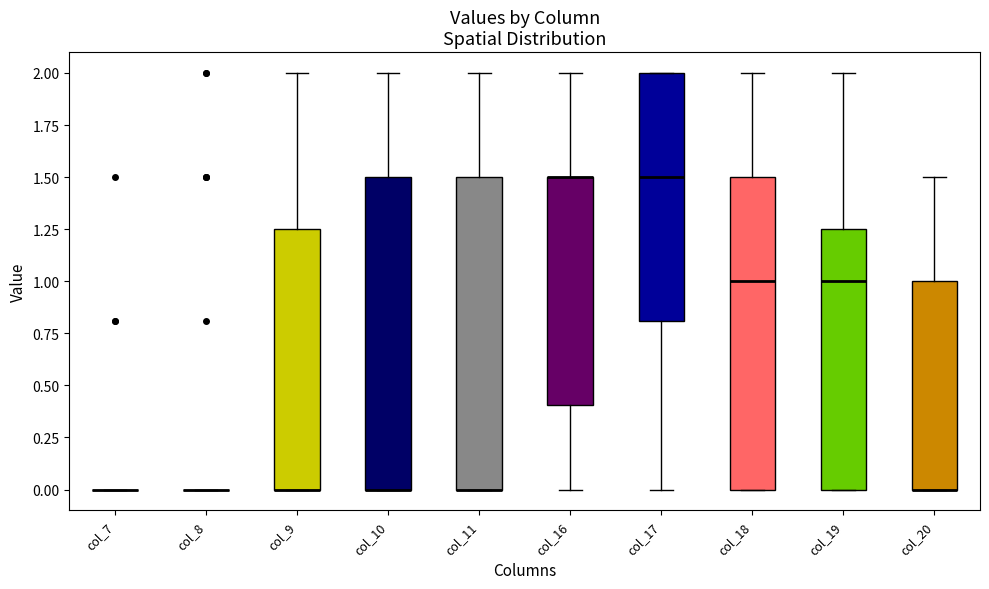

Reading left to right, transcribe this box plot: for each box, give where its median line is, the range the box spans, and where its two whiskers end, as read against the y-axis. The values are not printed on the chart, so give them approximately, as read against the axis.

col_7: box collapsed to a line at 0.00, whiskers 0.00 to 0.00
col_8: box collapsed to a line at 0.00, whiskers 0.00 to 0.00
col_9: median 0.00 (drawn on the box's lower edge), box 0.00 to 1.25, whiskers 0.00 to 2.00
col_10: median 0.00 (drawn on the box's lower edge), box 0.00 to 1.50, whiskers 0.00 to 2.00
col_11: median 0.00 (drawn on the box's lower edge), box 0.00 to 1.50, whiskers 0.00 to 2.00
col_16: median 1.50 (drawn on the box's upper edge), box 0.40 to 1.50, whiskers 0.00 to 2.00
col_17: median 1.50, box 0.80 to 2.00, whiskers 0.00 to 2.00
col_18: median 1.00, box 0.00 to 1.50, whiskers 0.00 to 2.00
col_19: median 1.00, box 0.00 to 1.25, whiskers 0.00 to 2.00
col_20: median 0.00 (drawn on the box's lower edge), box 0.00 to 1.00, whiskers 0.00 to 1.50